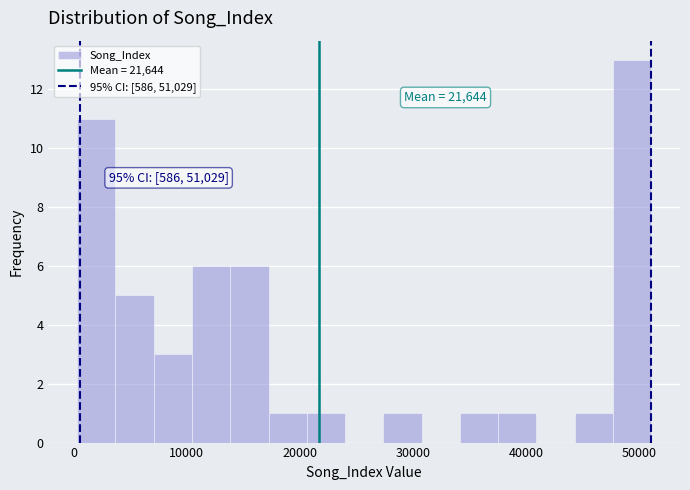

Read against the x-axis, roughly where is the centre of the tallest bar?

49000